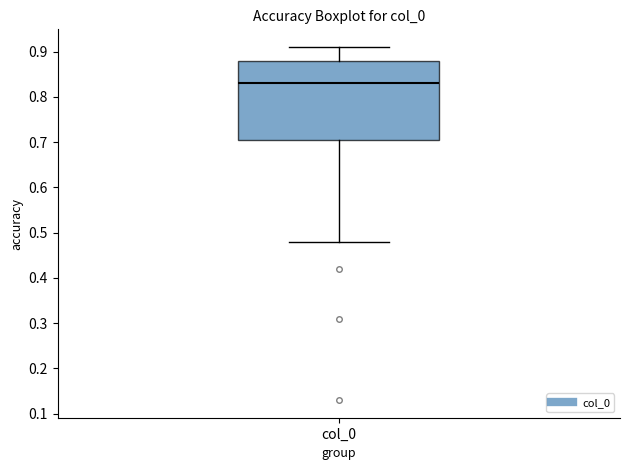

Where does the upper whisker of the box for col_0 end on the y-axis? The values are not printed on the chart, so give them approximately, as read against the axis.

0.91